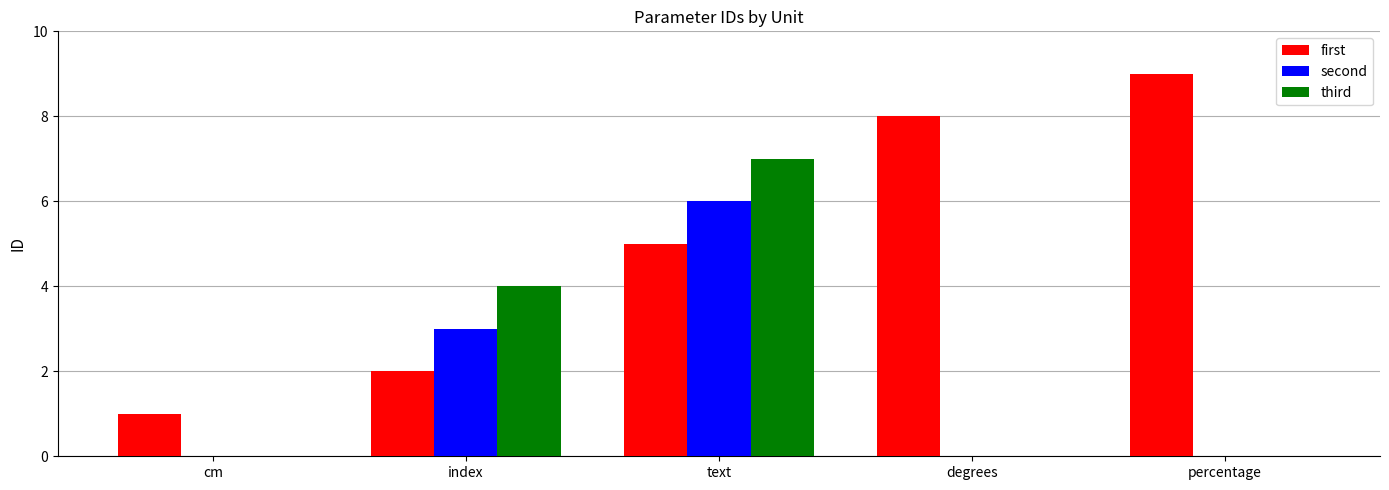

What is the difference between the second values at percentage and text?

6